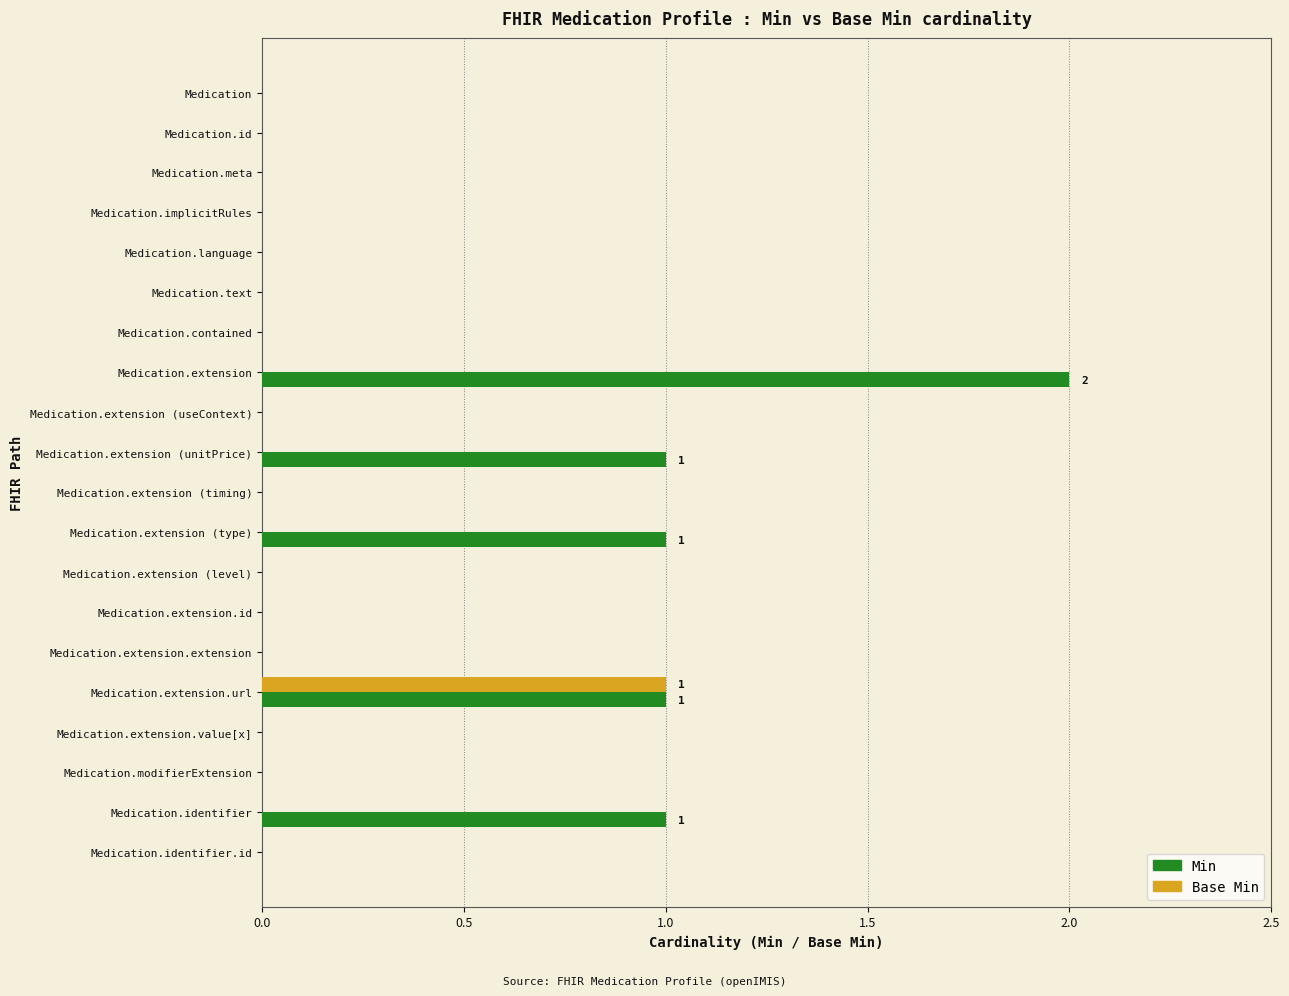

Is it true that Base Min equals 0 at Medication.extension.extension?

True